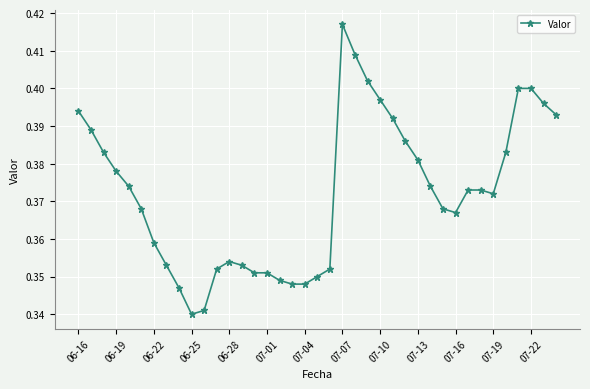

True or false: there are more than 1 points higher than both neighbors.

True